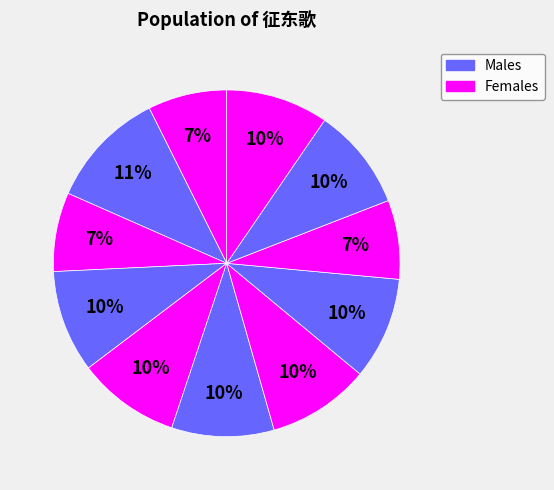

Count the number of slices in the pie.

11